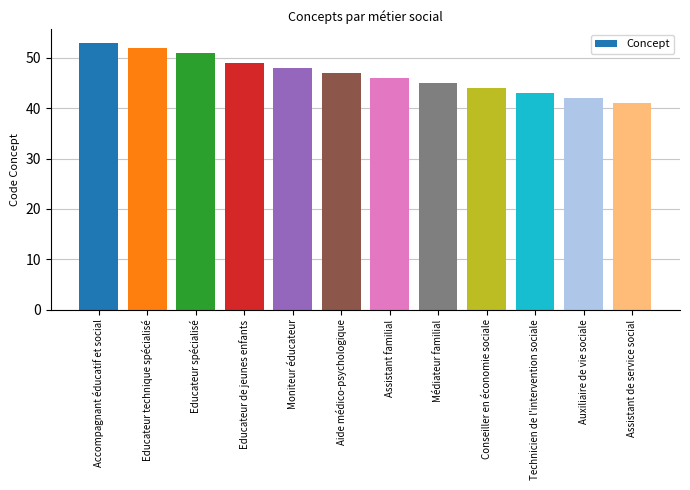

Read the value at Educateur de jeunes enfants.

49